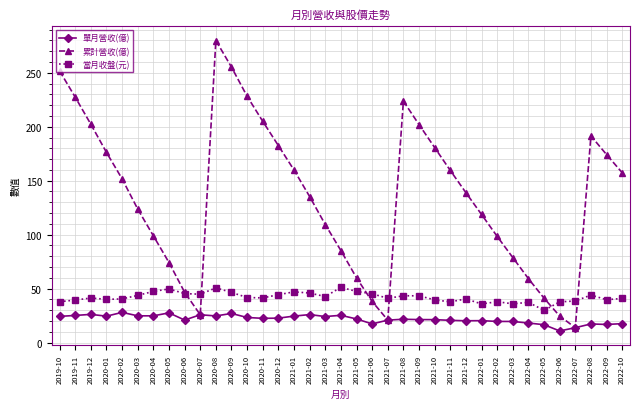

How many distinct data groups are displayed?

3